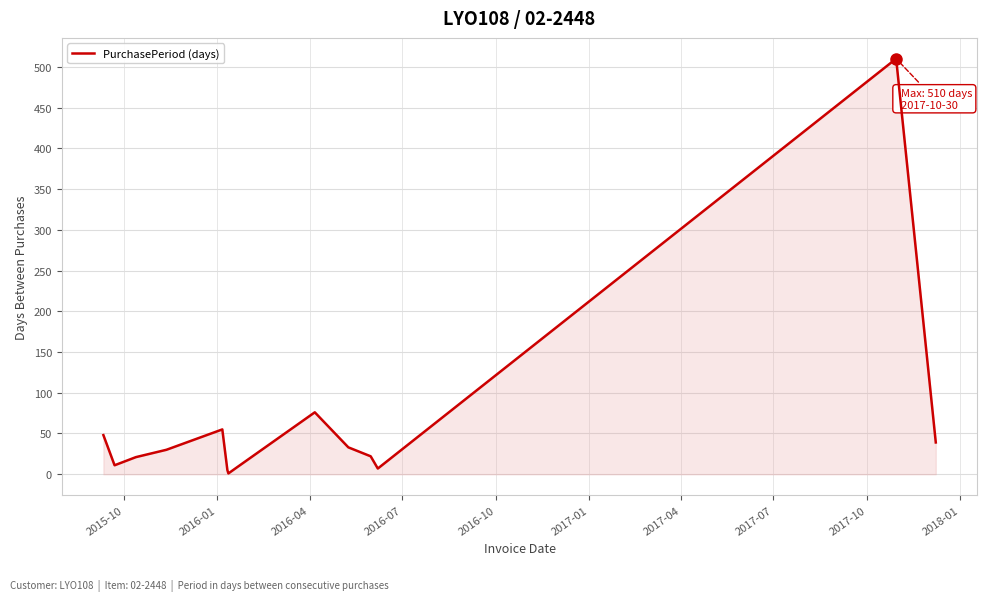

What is the difference between the maximum and second lowest values?

505